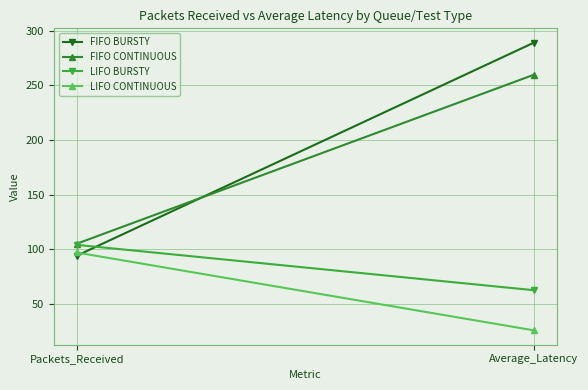

What are all the series names shown in the legend?

FIFO BURSTY, FIFO CONTINUOUS, LIFO BURSTY, LIFO CONTINUOUS